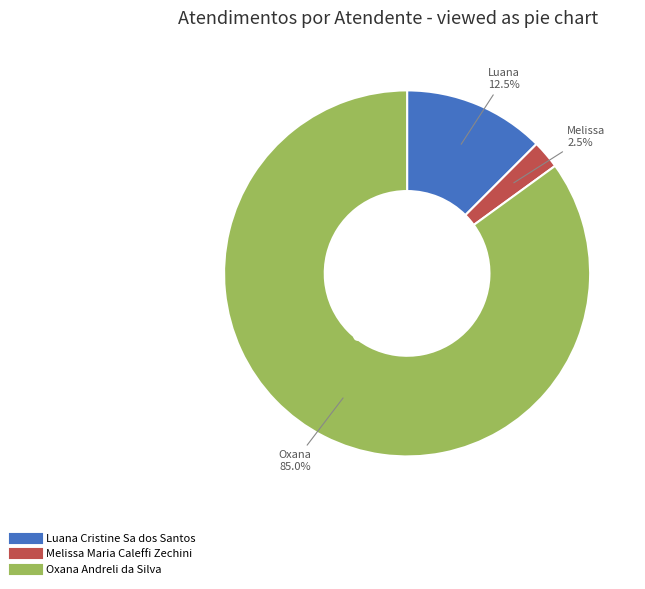

Approximately how many times larger is the value at Oxana Andreli da Silva compared to Luana Cristine Sa dos Santos?

6.8